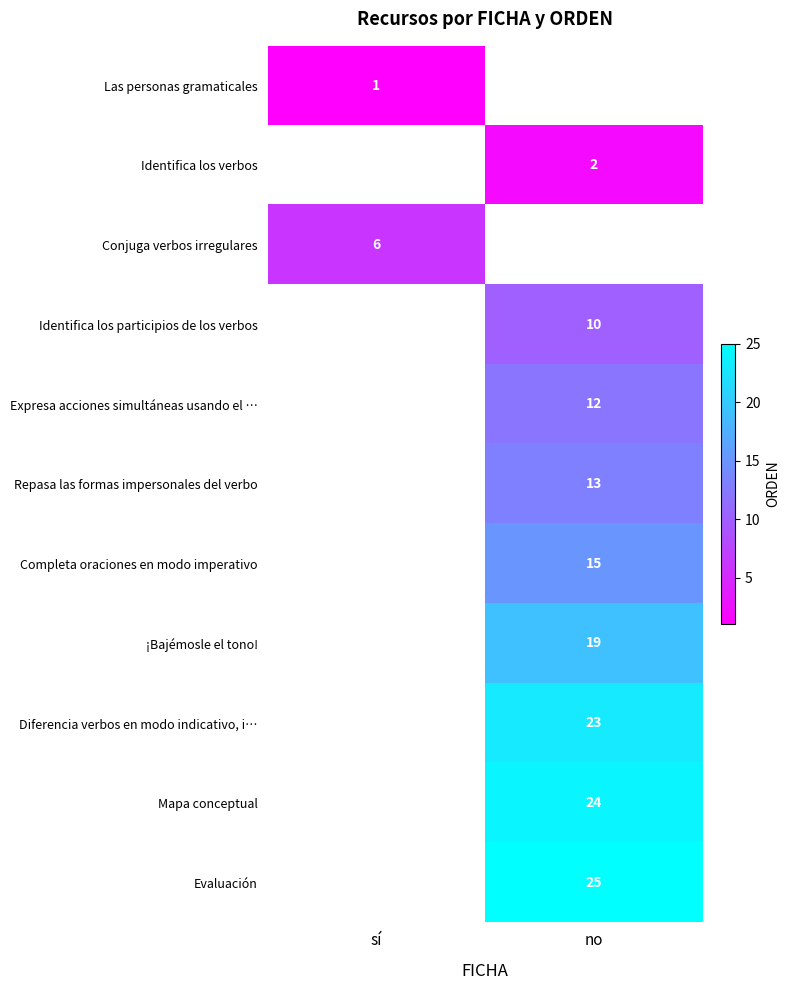

Is the value of Identifica los verbos at no greater than the value of ¡Bajémosle el tono! at no?

No